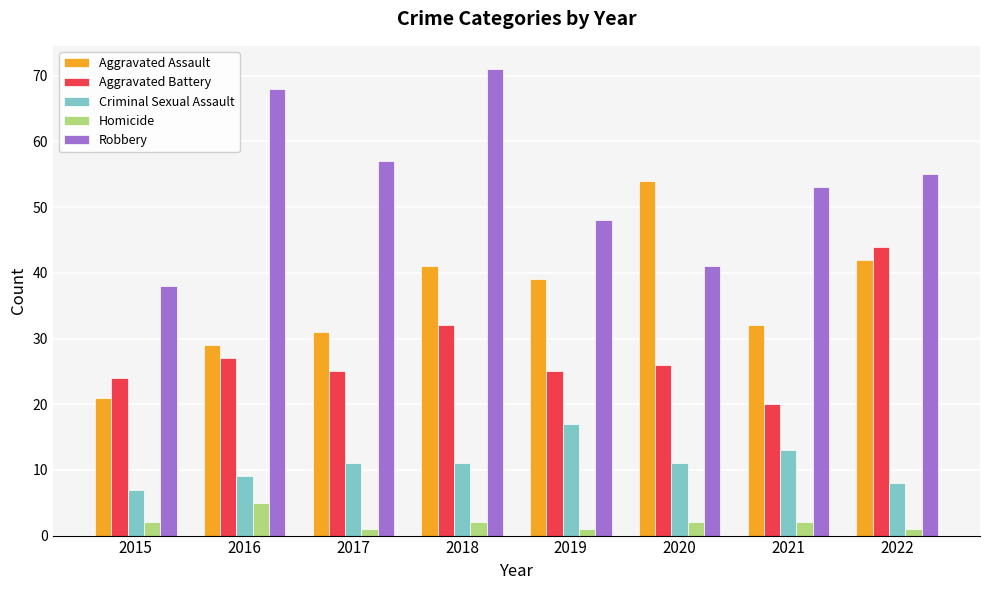

Rank the series by their average value, from lowest to highest.

Homicide, Criminal Sexual Assault, Aggravated Battery, Aggravated Assault, Robbery